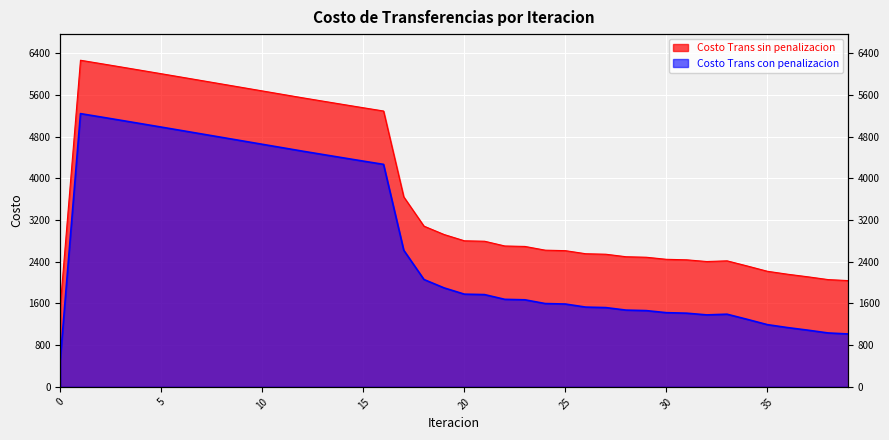

Which series has the largest total across all categories?

Costo Trans sin penalizacion